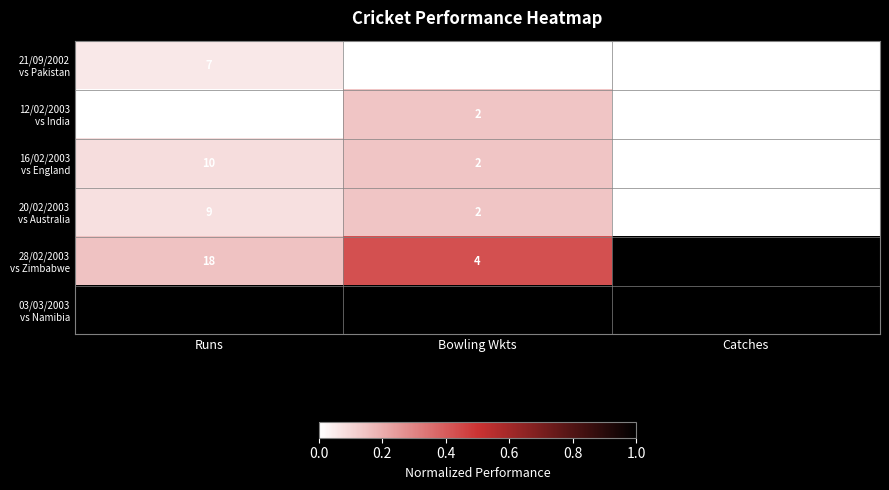

What is the maximum value shown in the chart?

121